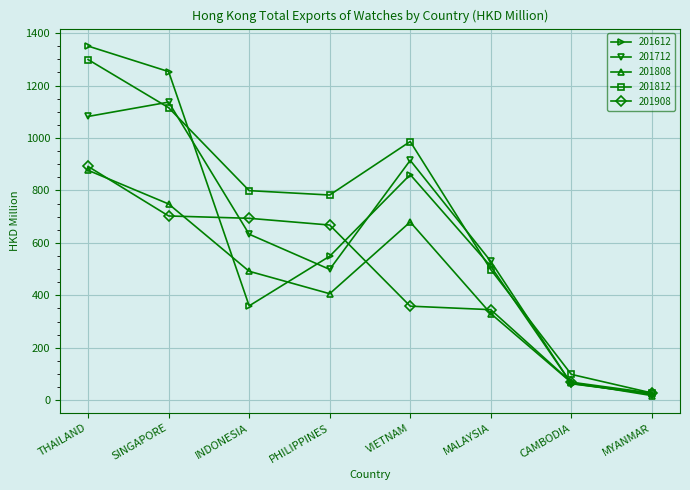

At which category is the sum across all series the highest?

THAILAND